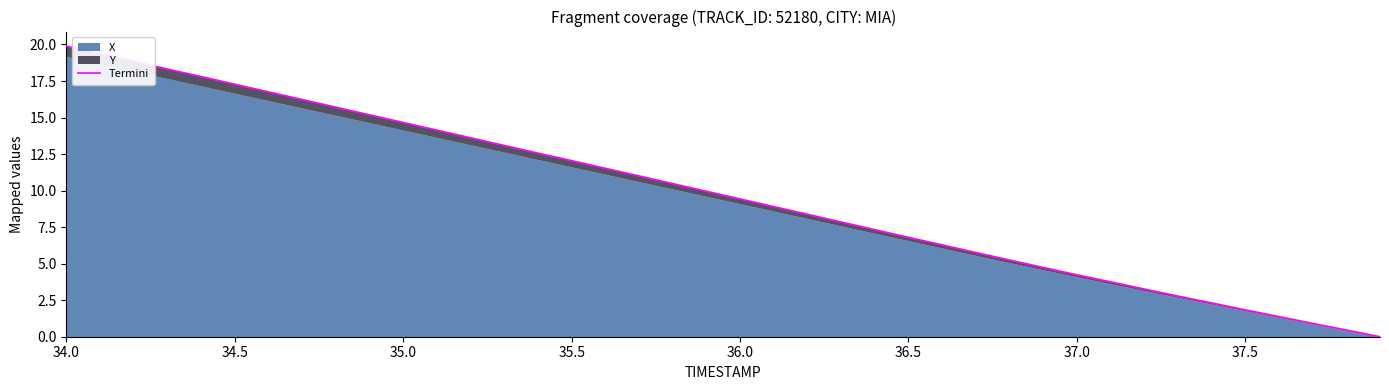

Does the chart have visible grid lines?

No